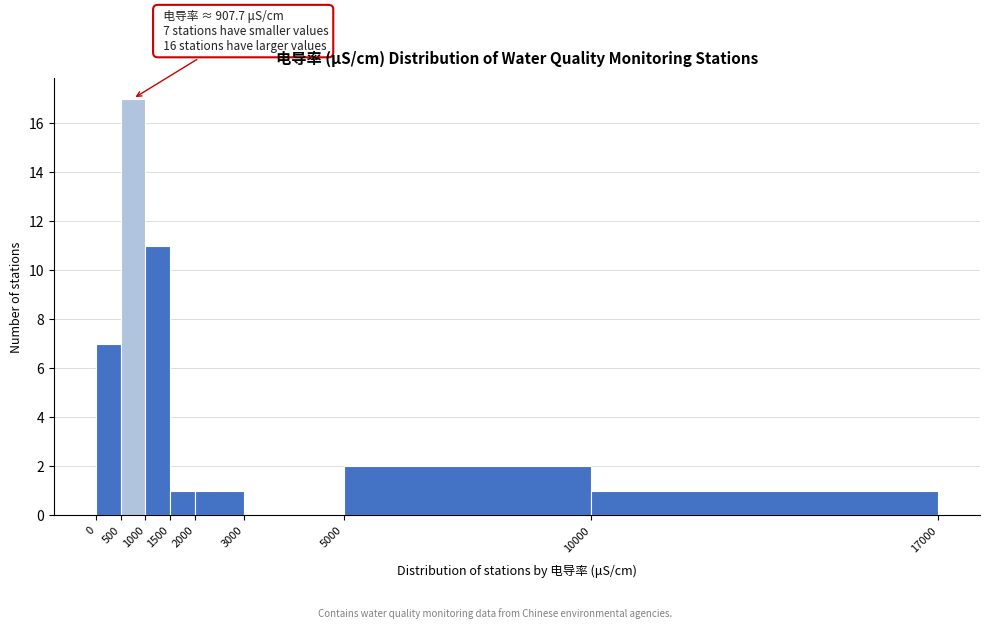

Which range on the x-axis has the tallest bar?

500 to 1000